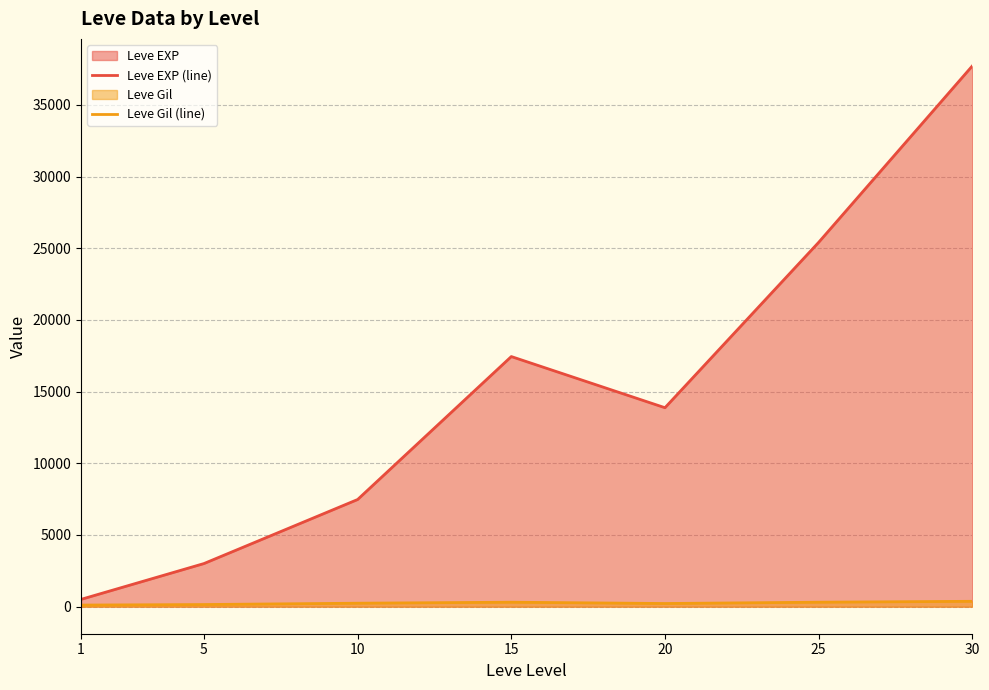

What is the minimum value for Leve Gil (line)?

113.0